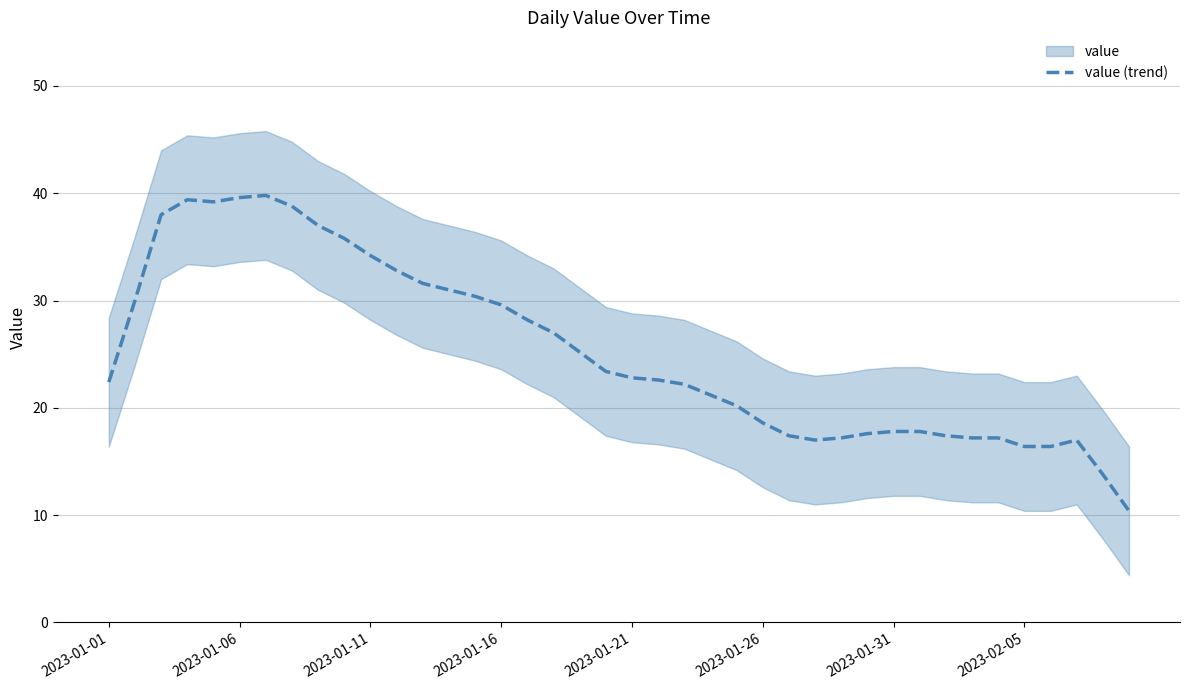

What is the minimum value for value (trend)?

10.4